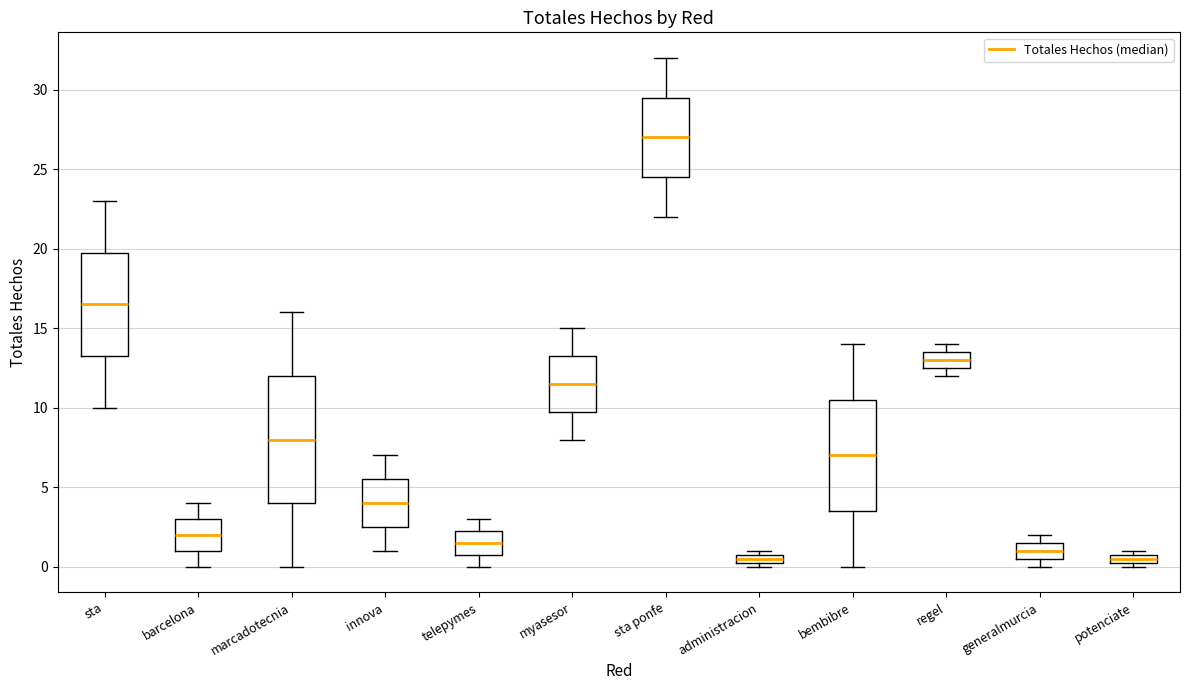

Which box is the tallest, from its lower edge to its upper edge?

marcadotecnia